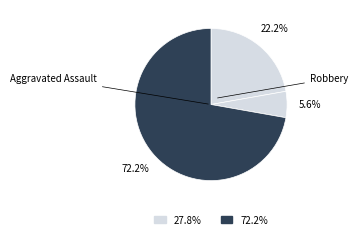

To the nearest percent, what is the average slice percentage?

25%